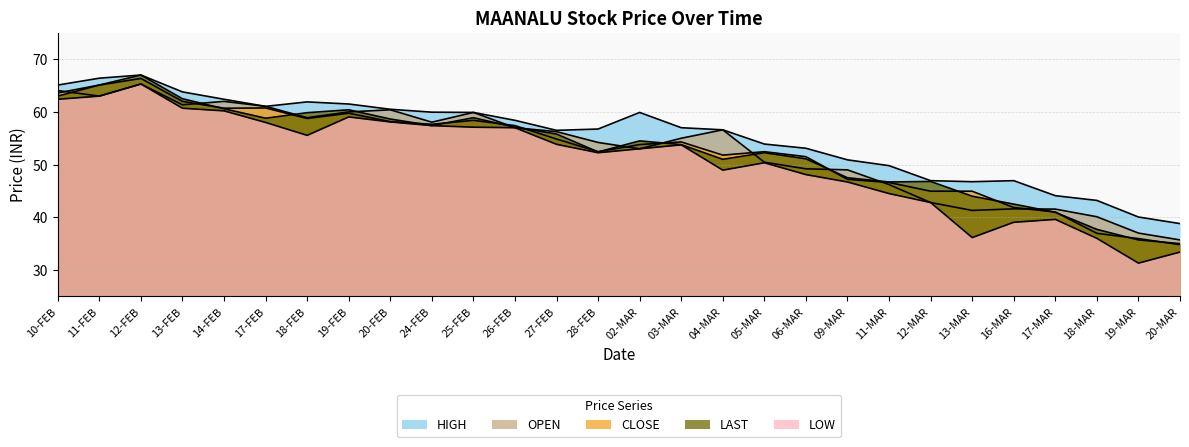

Rank the series by their maximum value, from highest to lowest.

HIGH, LAST, CLOSE, OPEN, LOW